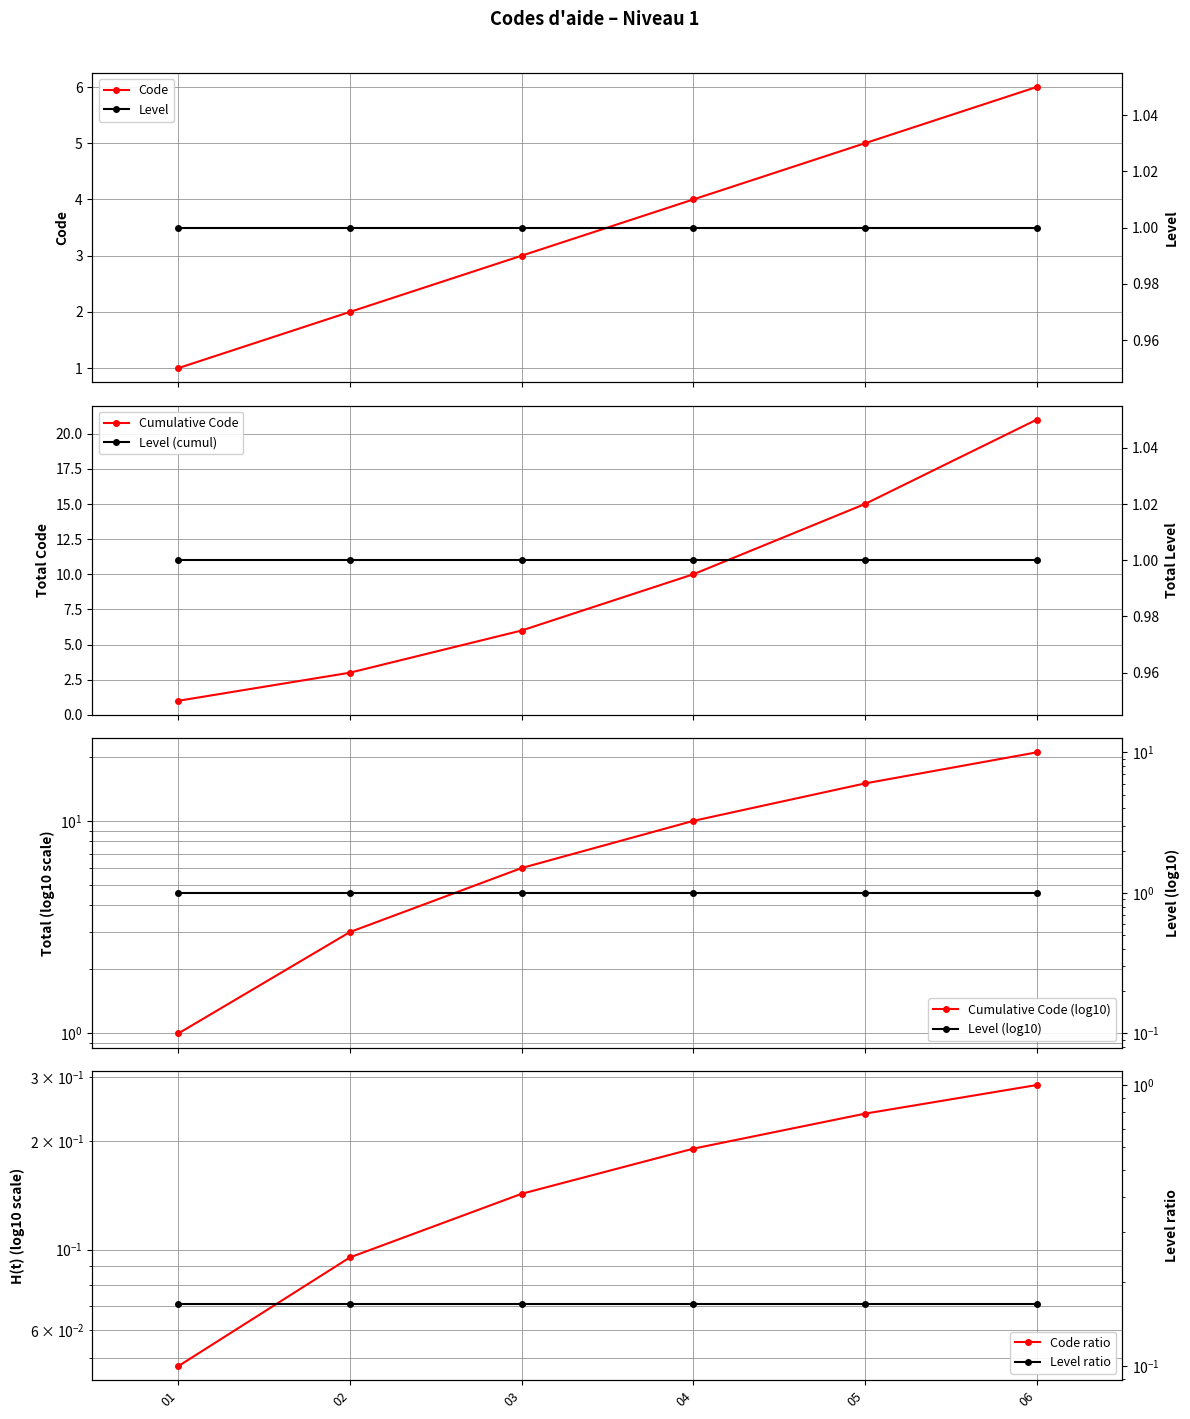

What is the average value?

4